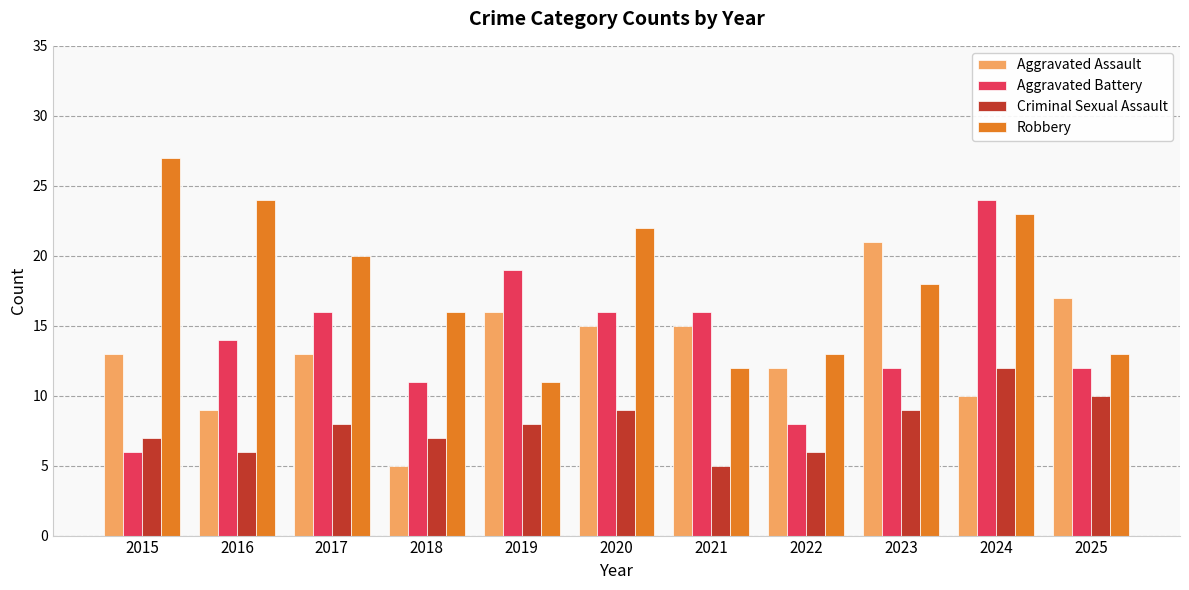

Which series has the largest total across all categories?

Robbery